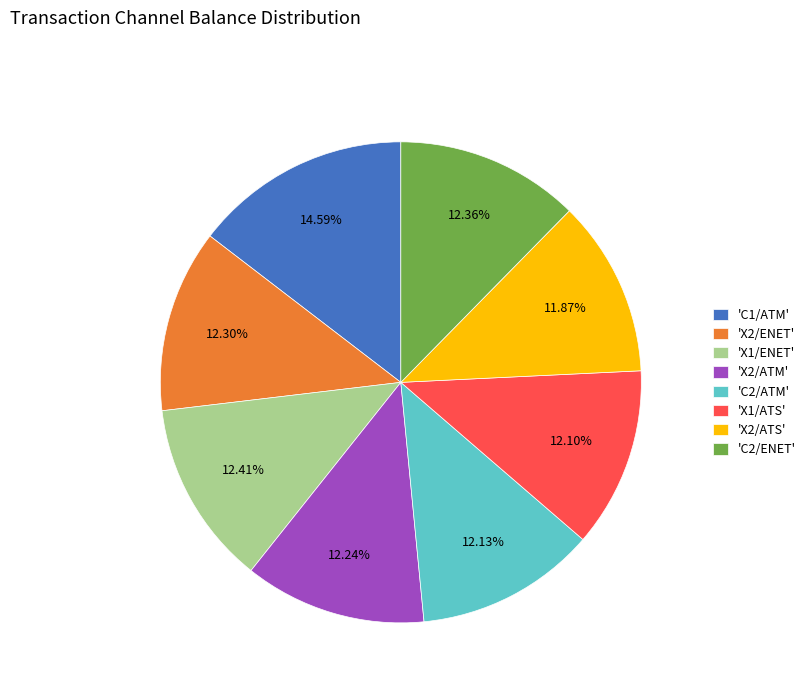

What is the ratio of the value at 'X2/ENET' to the value at 'X2/ATS'?

1.0